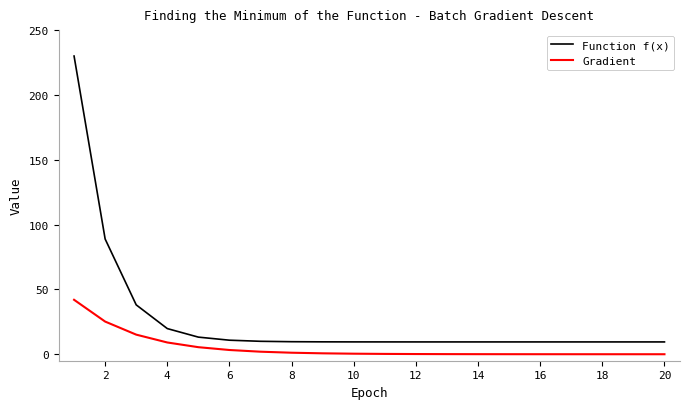

How many lines are shown in the chart?

2